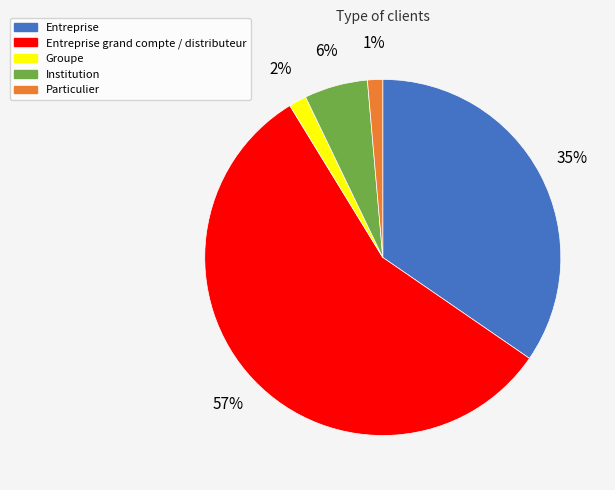

How many slices are in this pie chart?

5